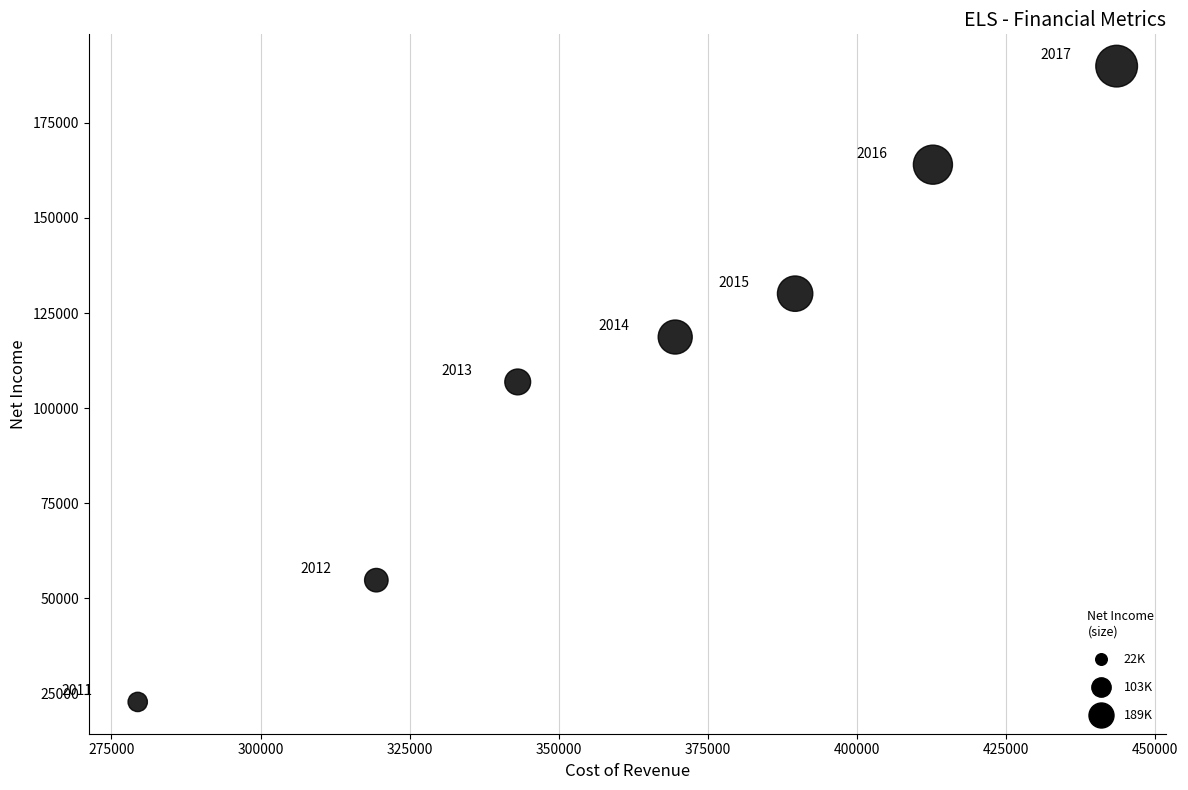

What Y value in the scatter plot is closest to 106350?

106900